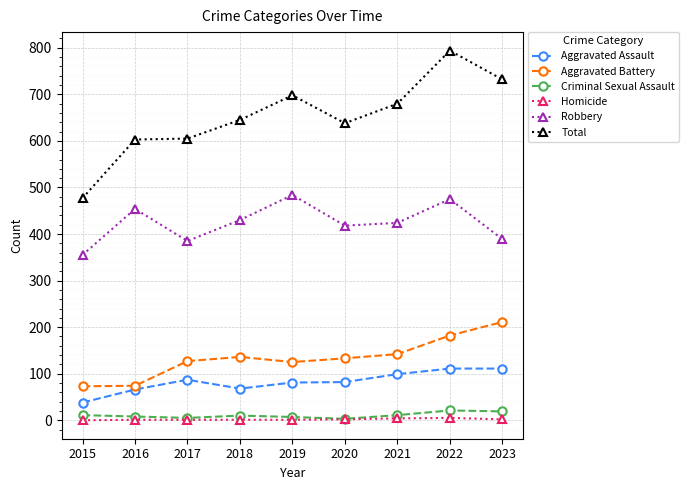

The Aggravated Assault series shows 82 at 2020. True or false?

True